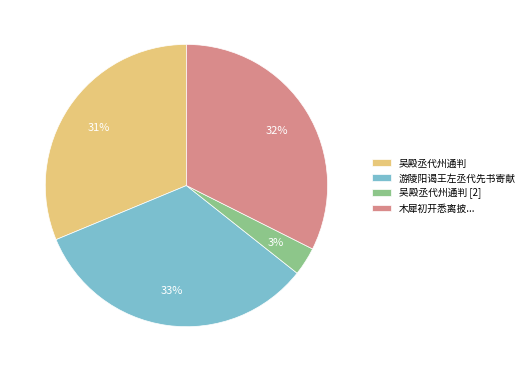

Count the number of slices in the pie.

4